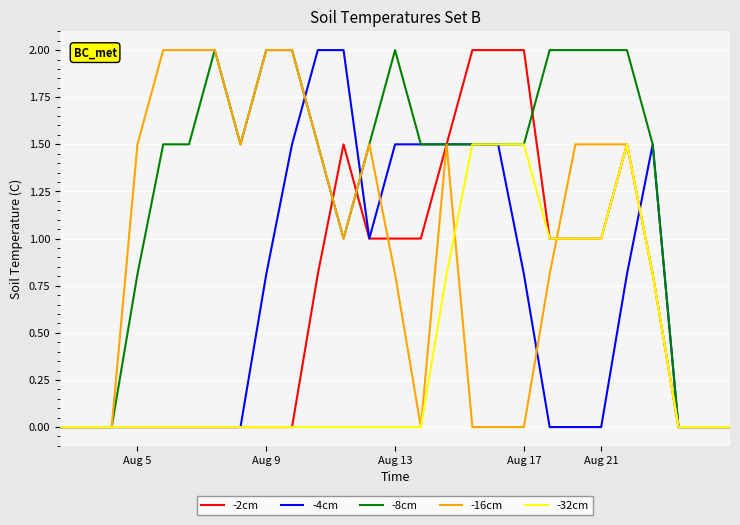

What is the greatest value displayed?

2.0